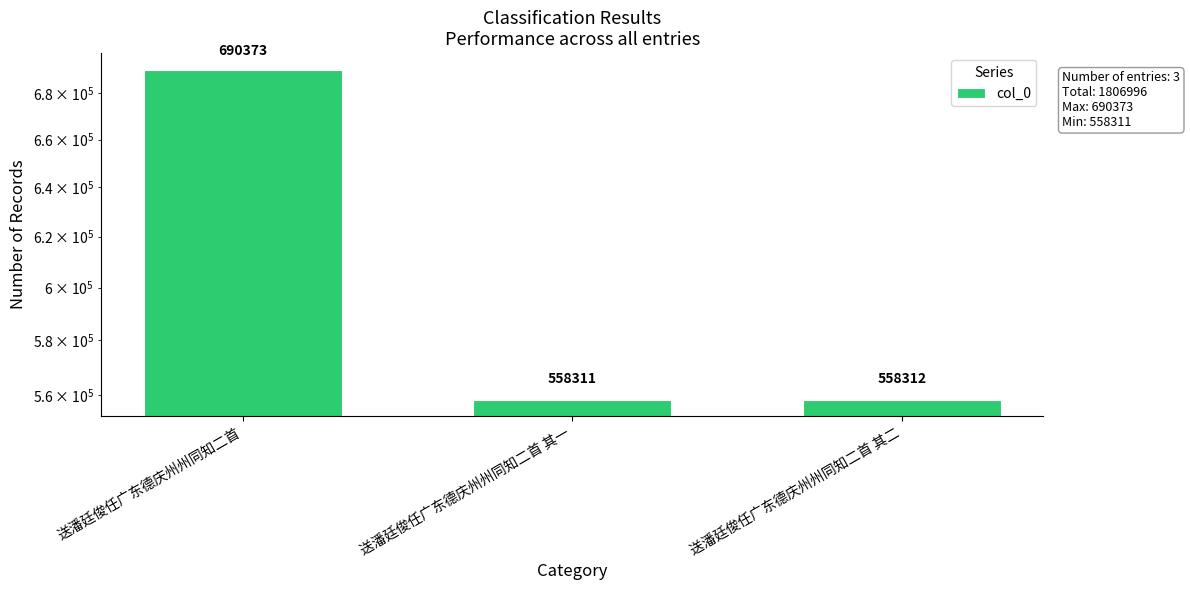

At which category does the chart reach its peak across all series?

送潘廷俊任广东德庆州州同知二首